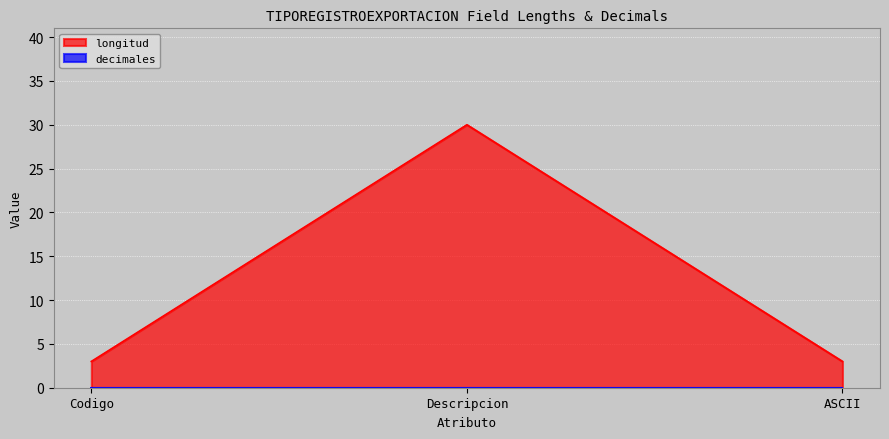

What is the difference between the values at ASCII and Descripcion?

27